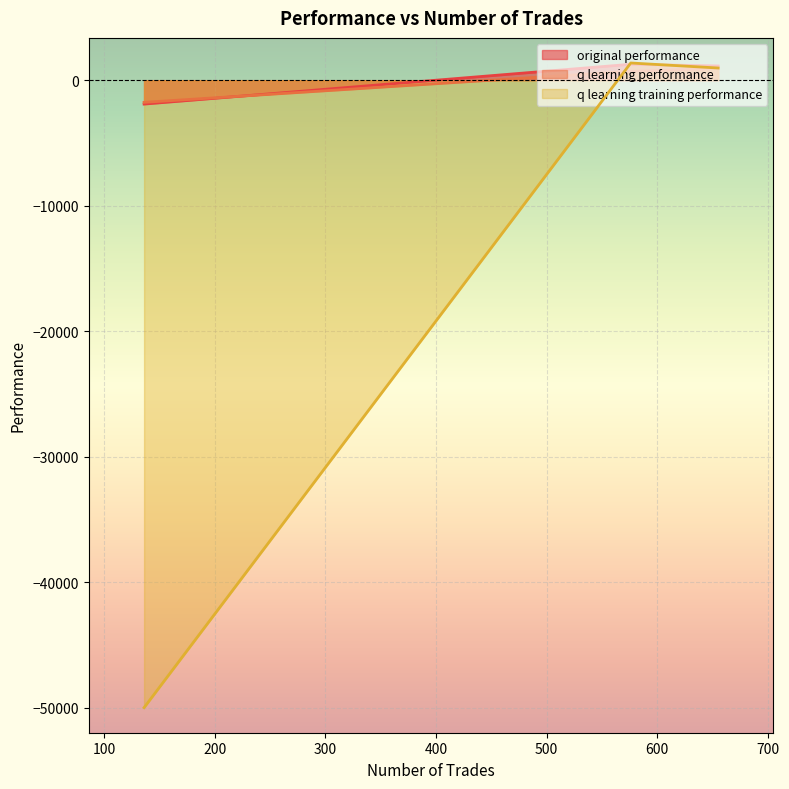

Which label corresponds to the largest value in the chart?

576